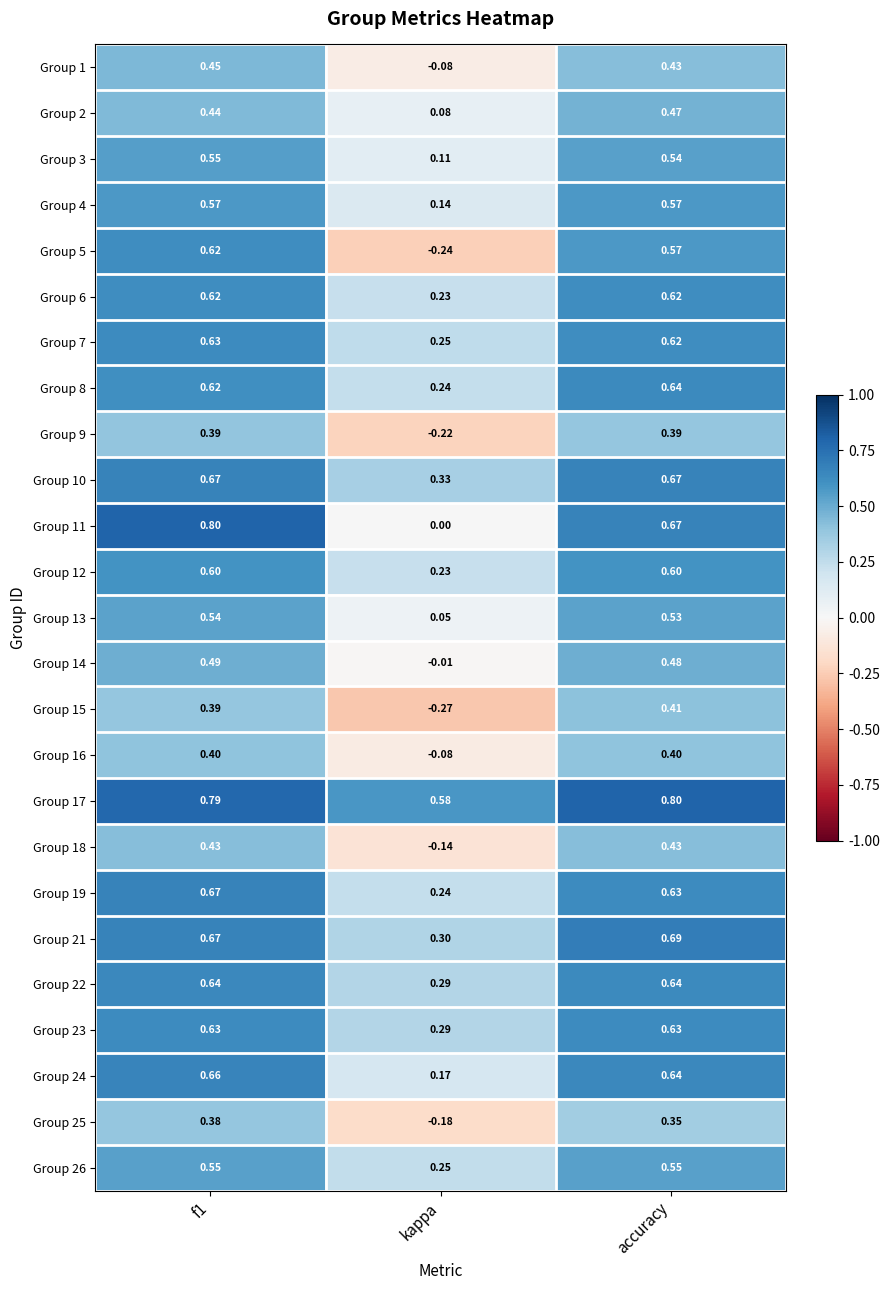

At which label does Group 15 reach its minimum?

kappa